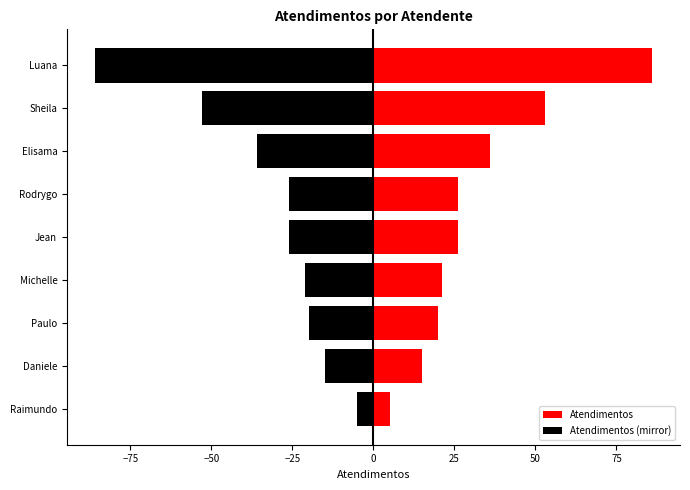

How many values in the Atendimentos series are below 26?

4